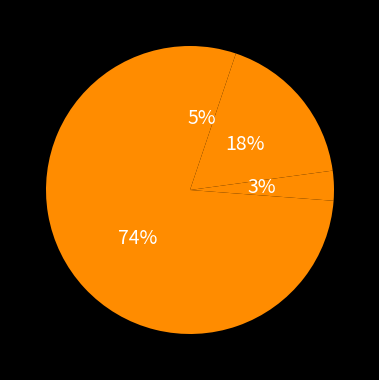

Which category has the smallest portion of the pie?

countCurrentSuspected